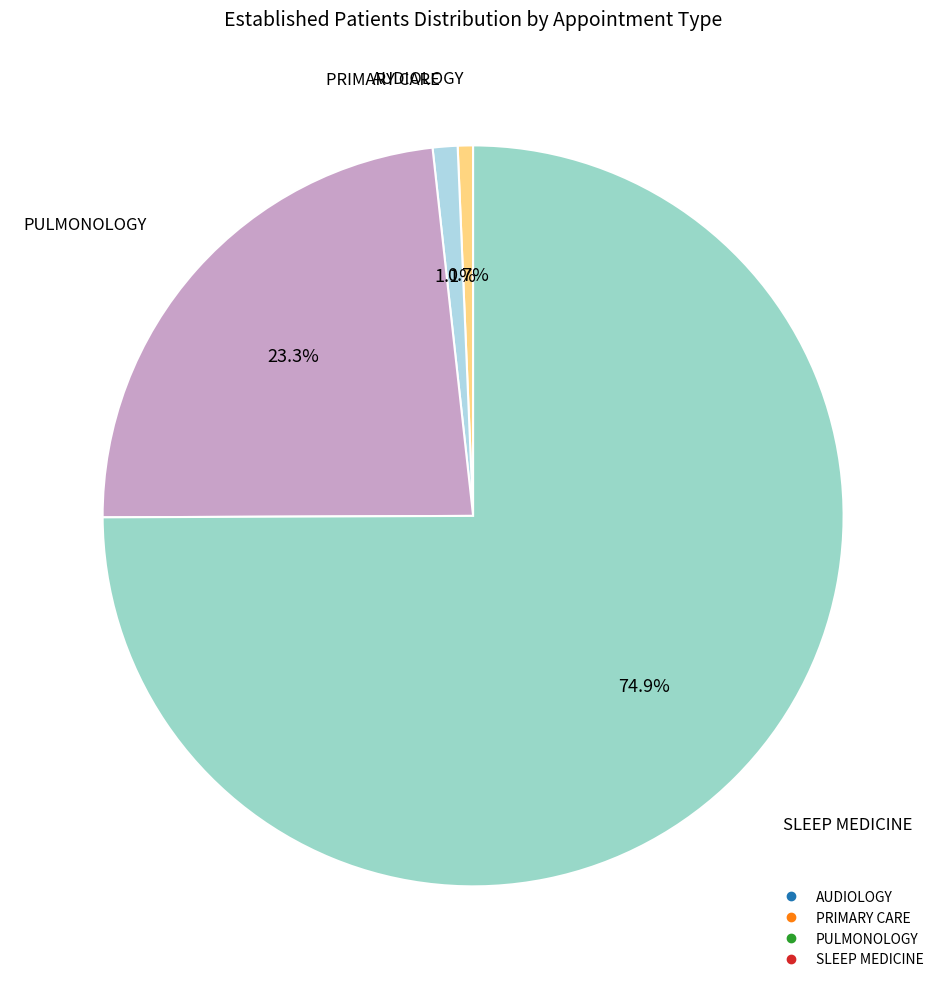

How many segments does this pie chart have?

4